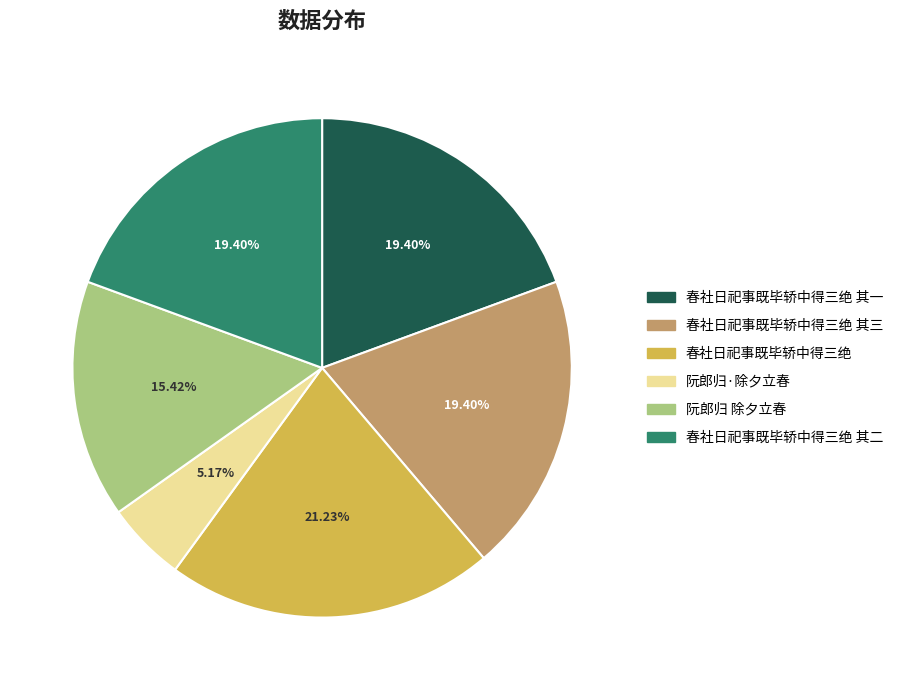

Do 春社日祀事既毕轿中得三绝 其三 and 春社日祀事既毕轿中得三绝 together represent more than half of the pie?

No